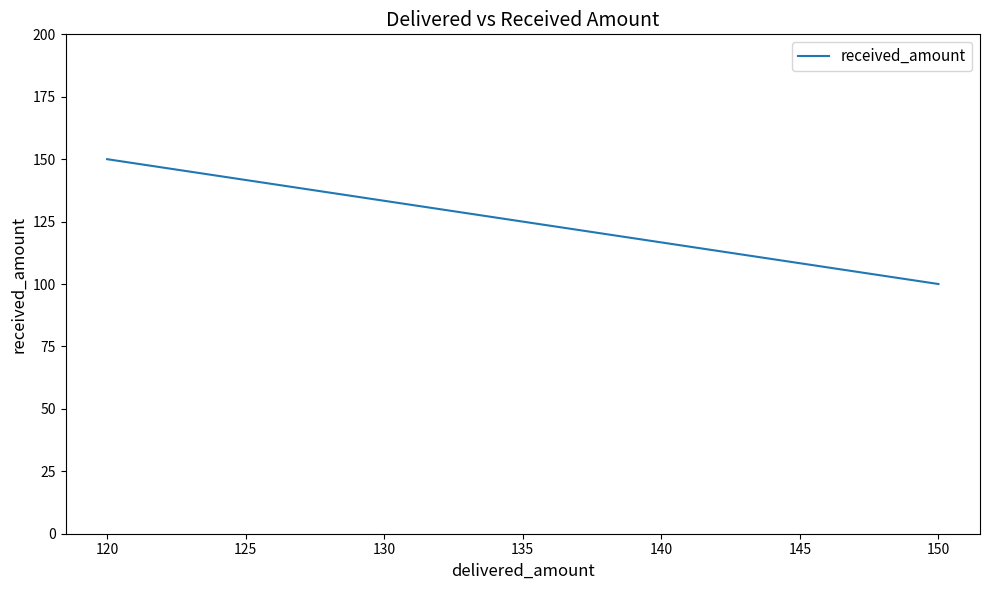

What is the value of the 2nd point from the left?

100